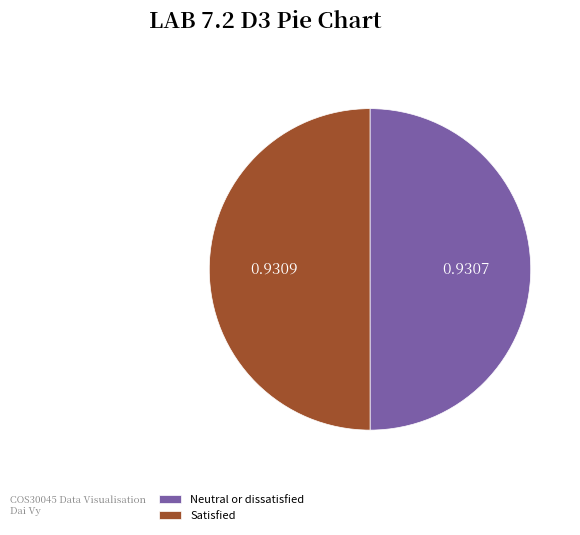

Is the sum of Satisfied and Neutral or dissatisfied greater than half?

Yes